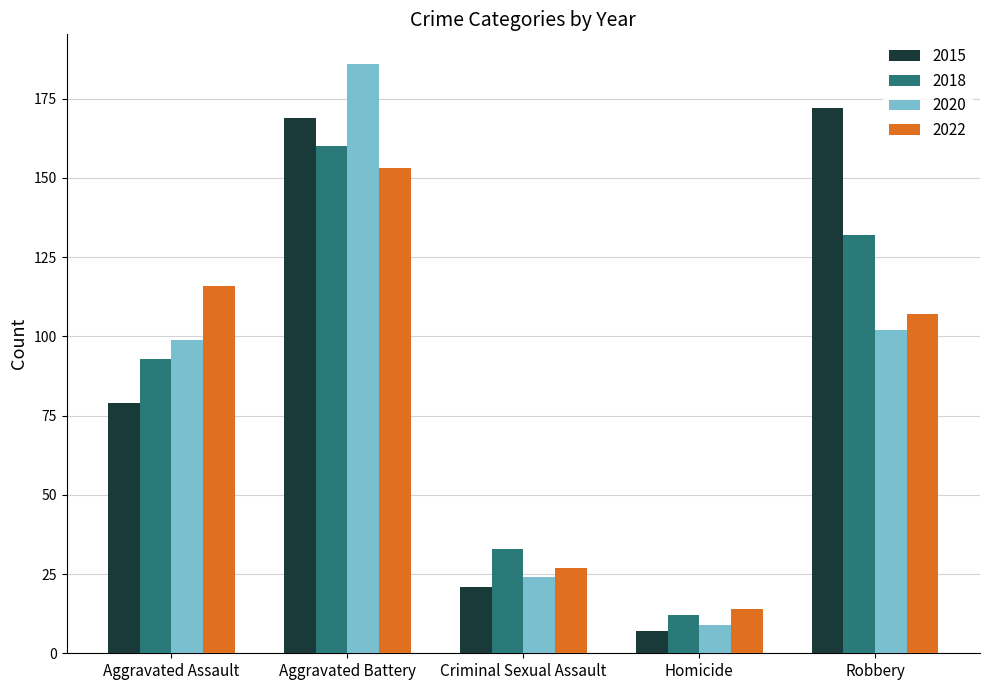

What is the difference between the 2018 values at Criminal Sexual Assault and Homicide?

21